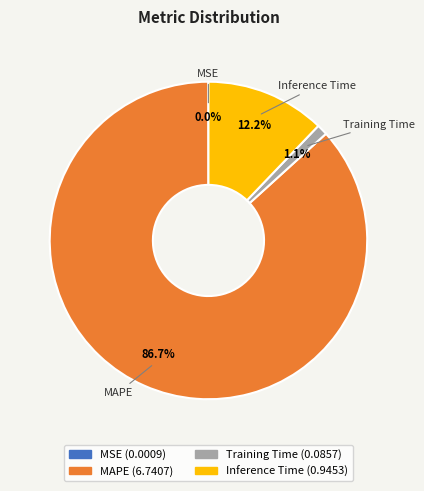

The MAPE slice represents 87% of the pie. True or false?

True